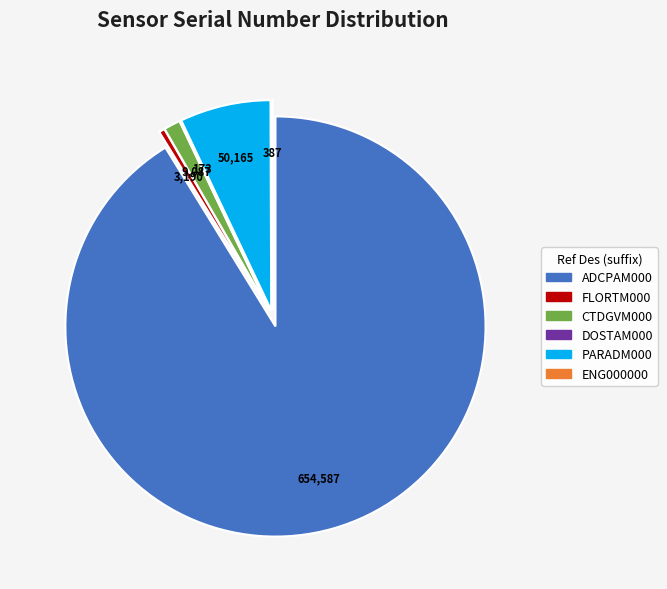

Is there a majority slice in this chart?

Yes